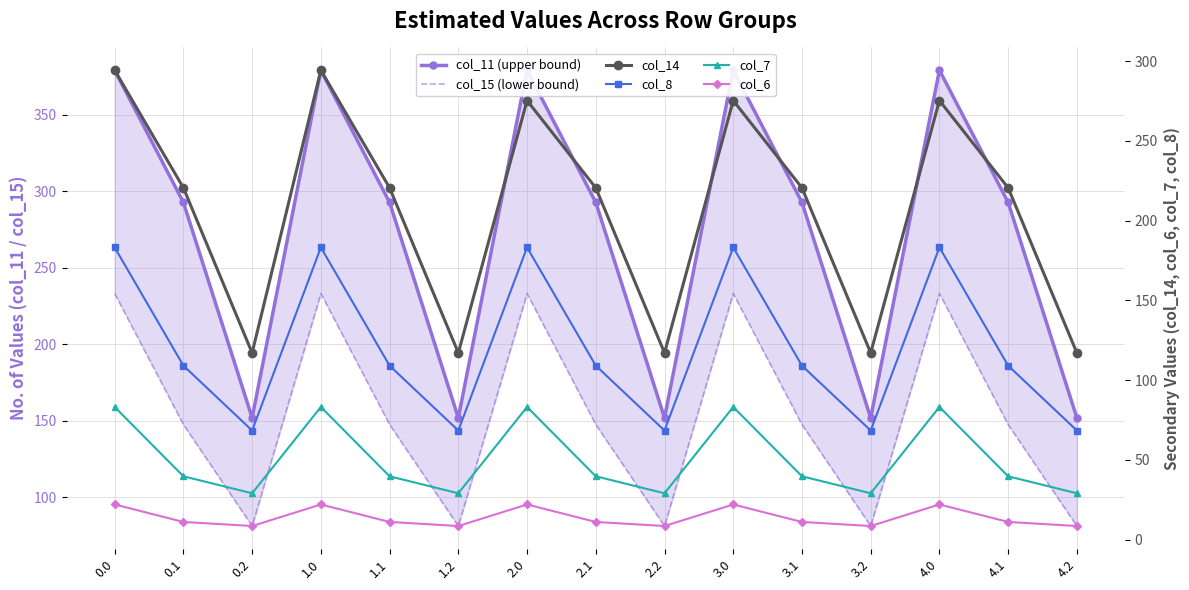

In col_8, how many points are higher than both neighbors (excluding endpoints)?

4